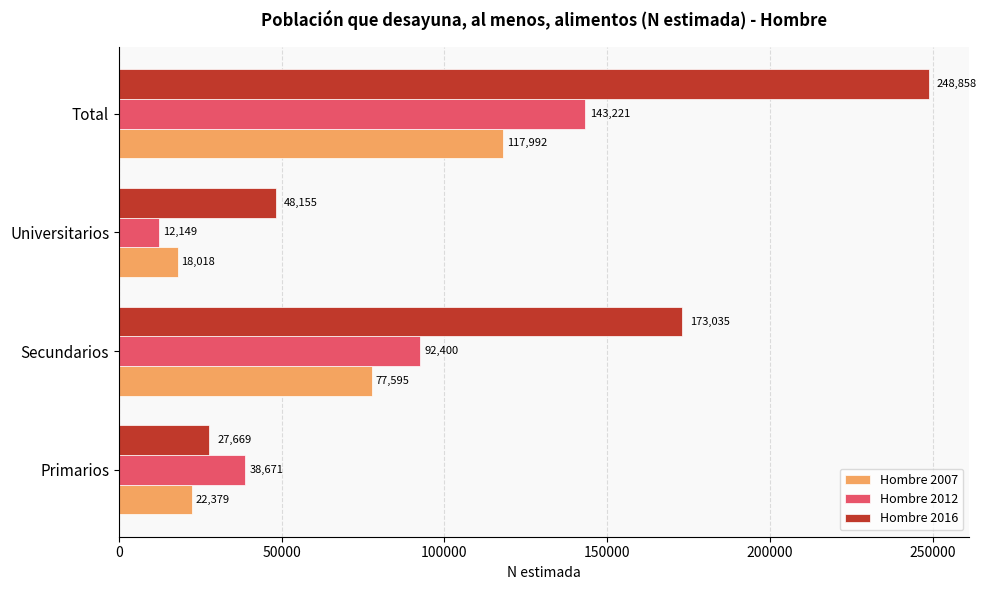

Which series has the largest total across all categories?

Hombre 2016